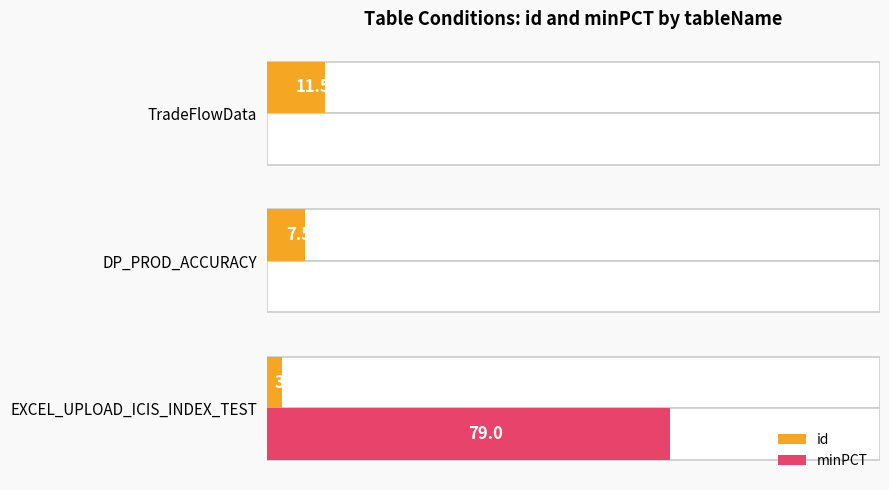

At EXCEL_UPLOAD_ICIS_INDEX_TEST, list the series in order from smallest to largest.

id, minPCT